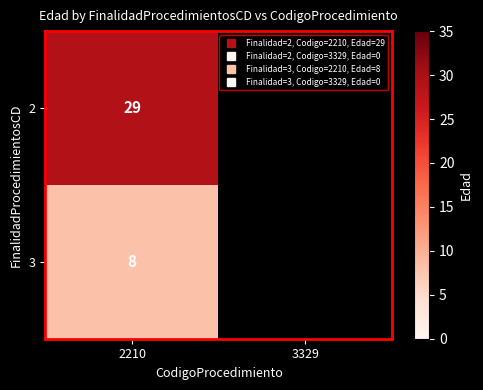

At how many categories does at least one series exceed 26?

1